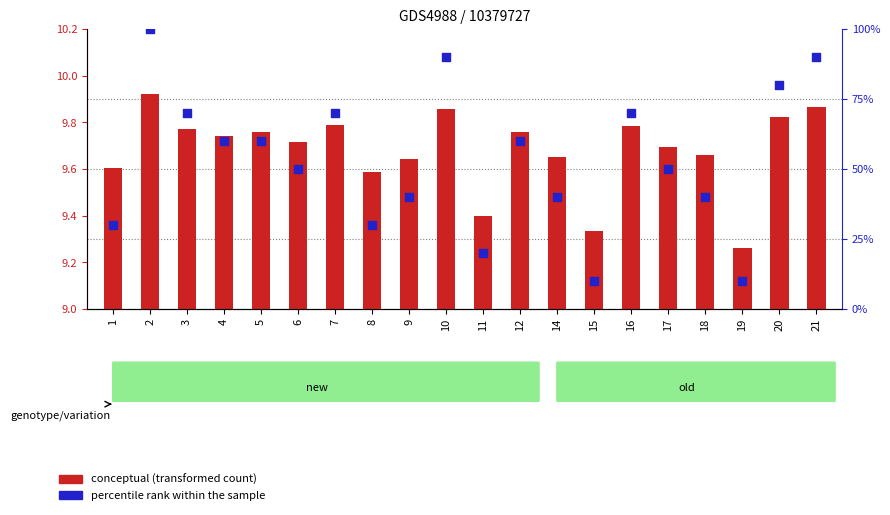

At which category is the sum across all series the highest?

2